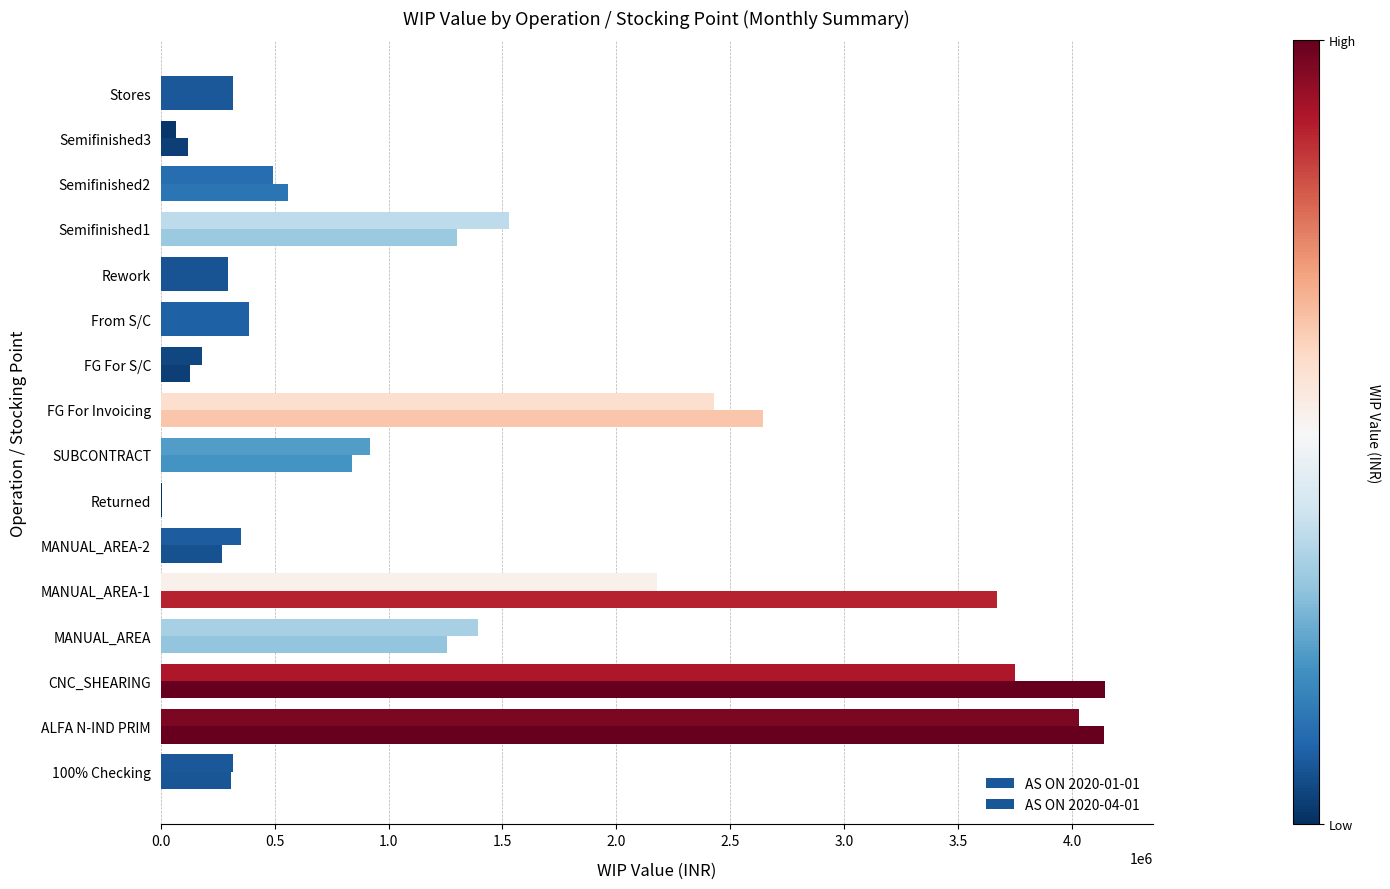

Count the number of categories in the chart.

16